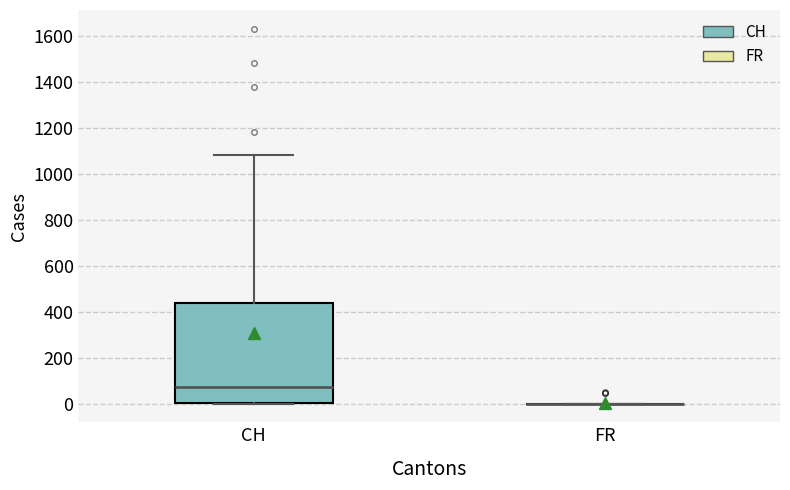

Reading left to right, transcribe this box plot: for each box, give where its median line is, the range the box spans, and where its two whiskers end, as read against the y-axis. The values are not printed on the chart, so give them approximately, as read against the axis.

CH: median 80, box 0 to 440, whiskers 0 to 1080
FR: box collapsed to a line at 0, whiskers 0 to 0